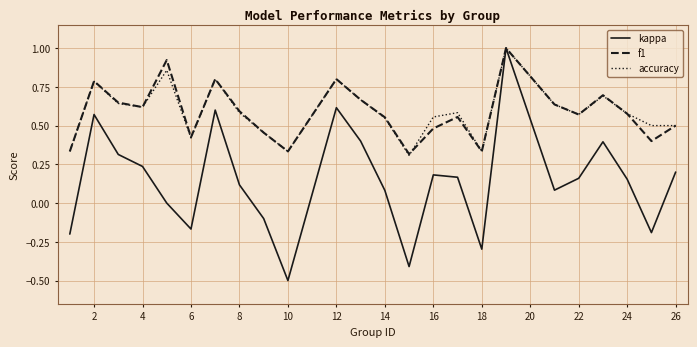

Which series has the widest spread of values?

kappa